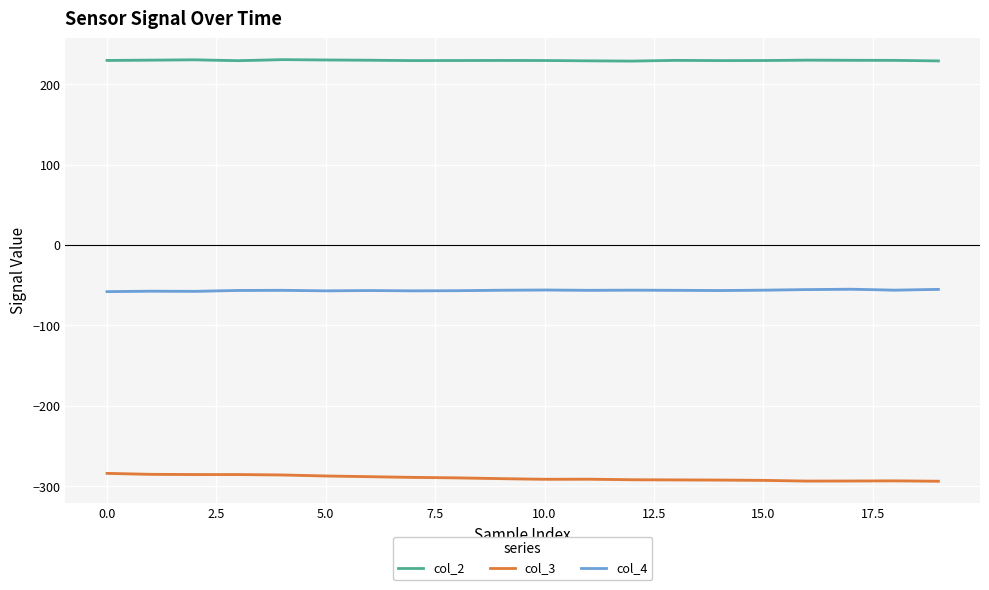

True or false: col_4 has more than 1 points higher than both neighbors.

True